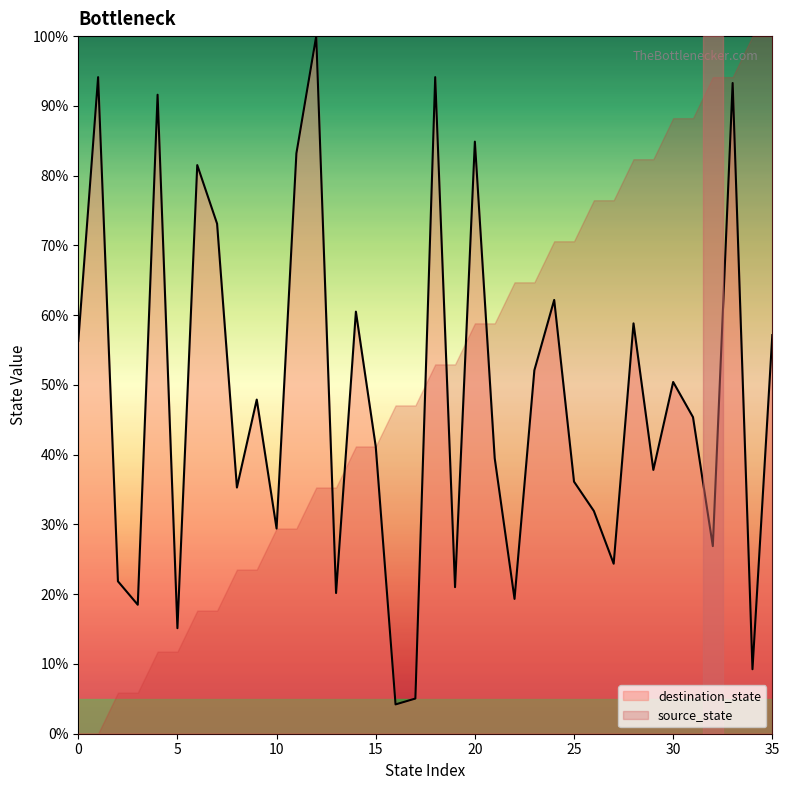

The chart shows a value of 19.3 at 22. True or false?

True